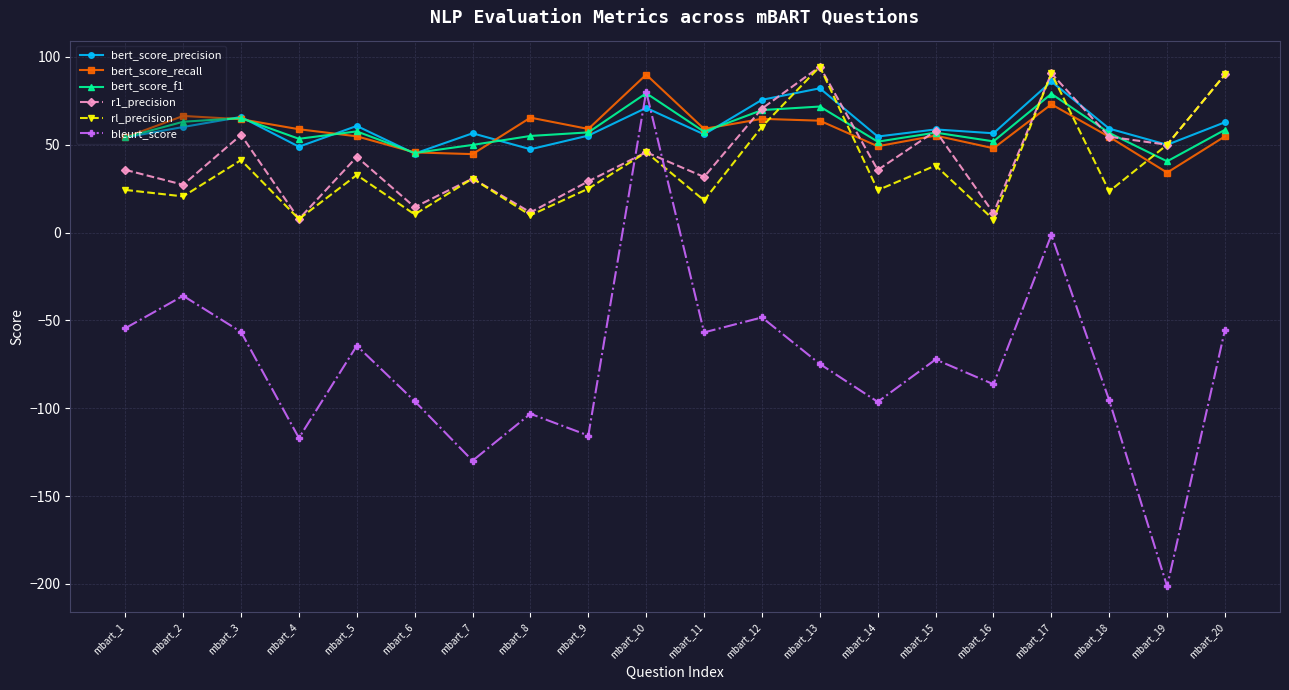

Does the chart display data point markers on the line(s)?

Yes